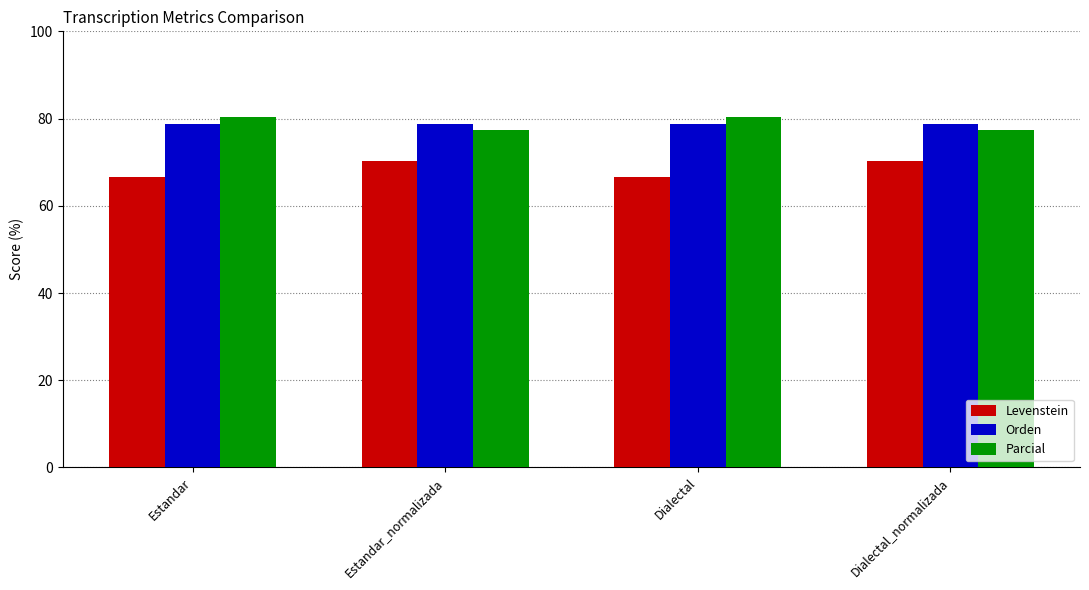

Is it true that Parcial equals 80.4 at Dialectal?

True